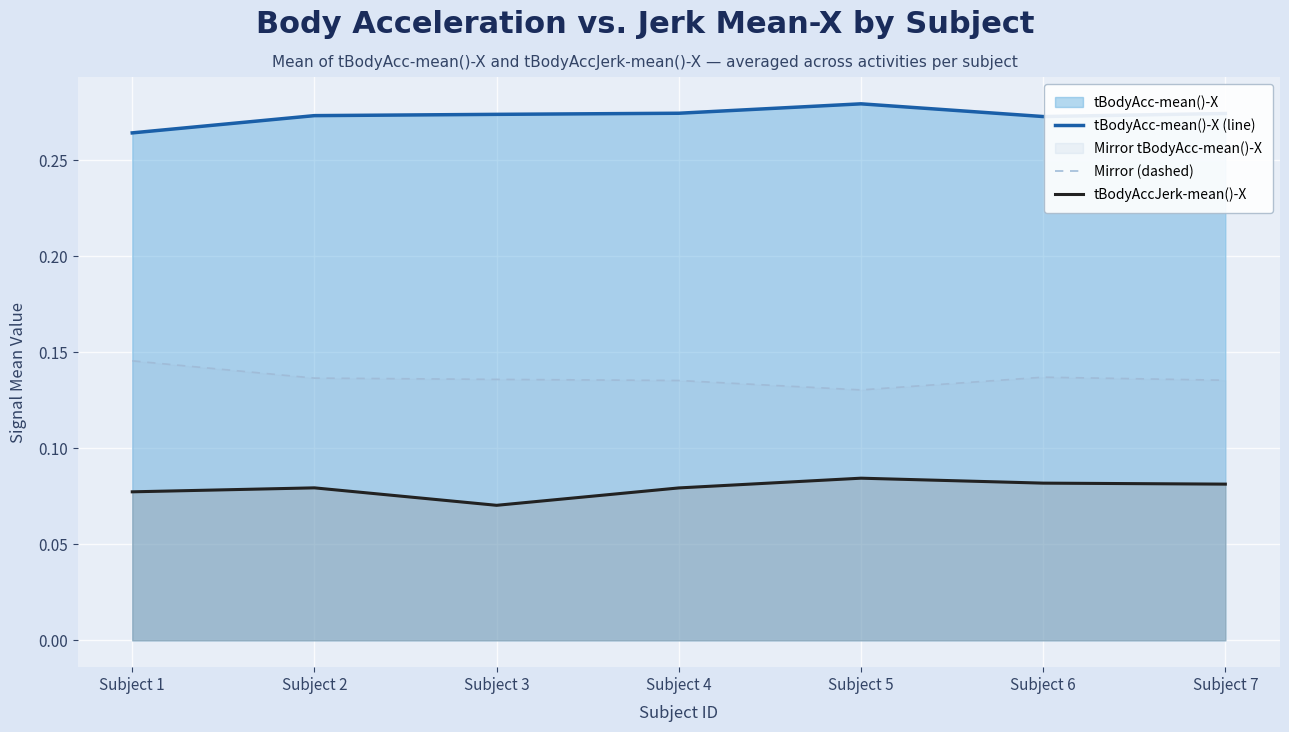

Where is Mirror (dashed) nearest to the value 0?

Subject 5